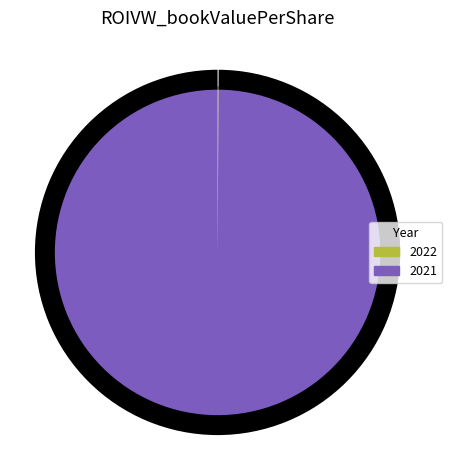

Does 2022 account for over 50% of the chart?

No